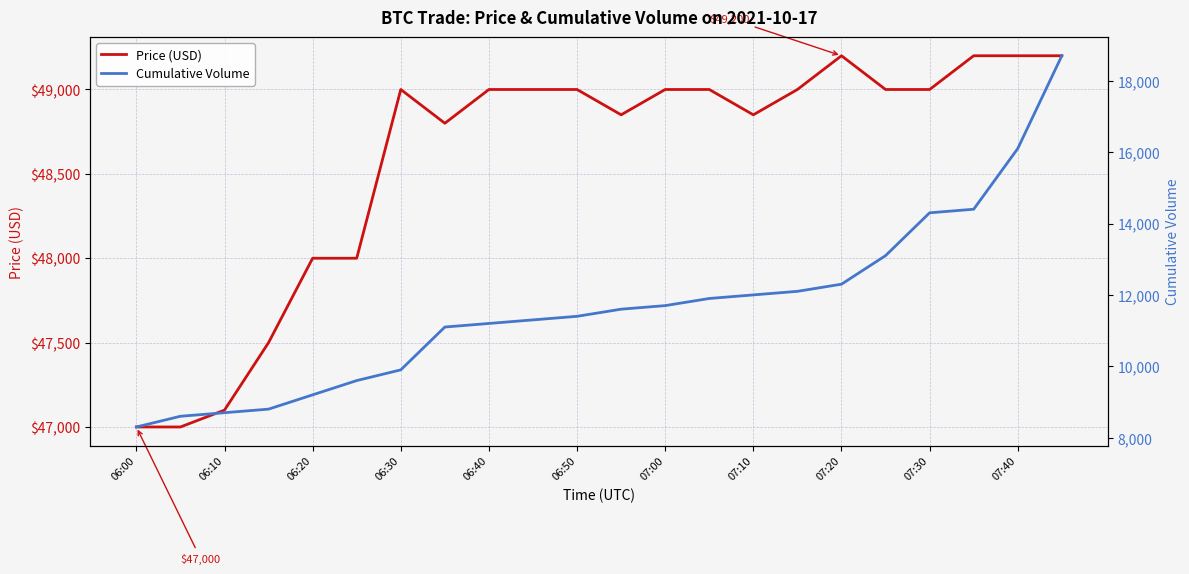

Does the chart display data point markers on the line(s)?

No